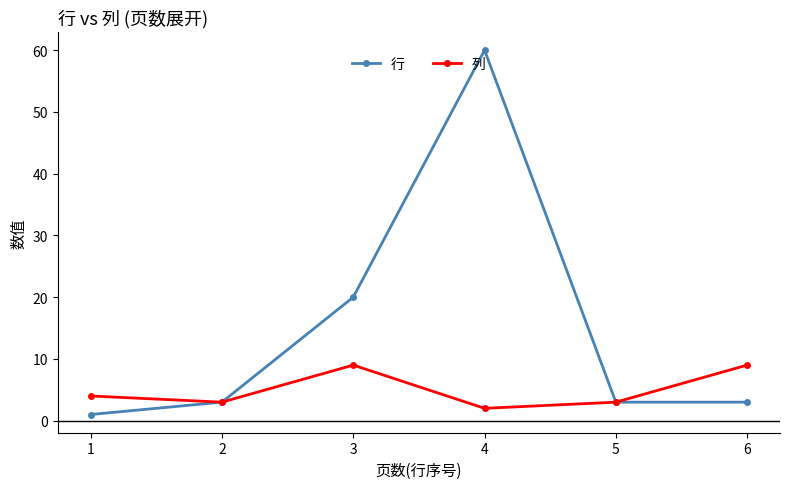

Reading right to left, transcribe all the data shown in this chart.

行: 3	3	60	20	3	1
列: 9	3	2	9	3	4